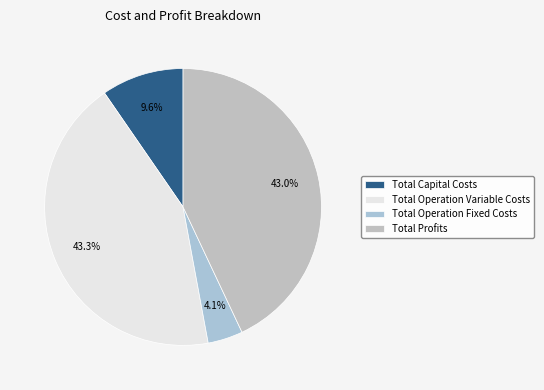

To the nearest percent, what is the average slice percentage?

25%